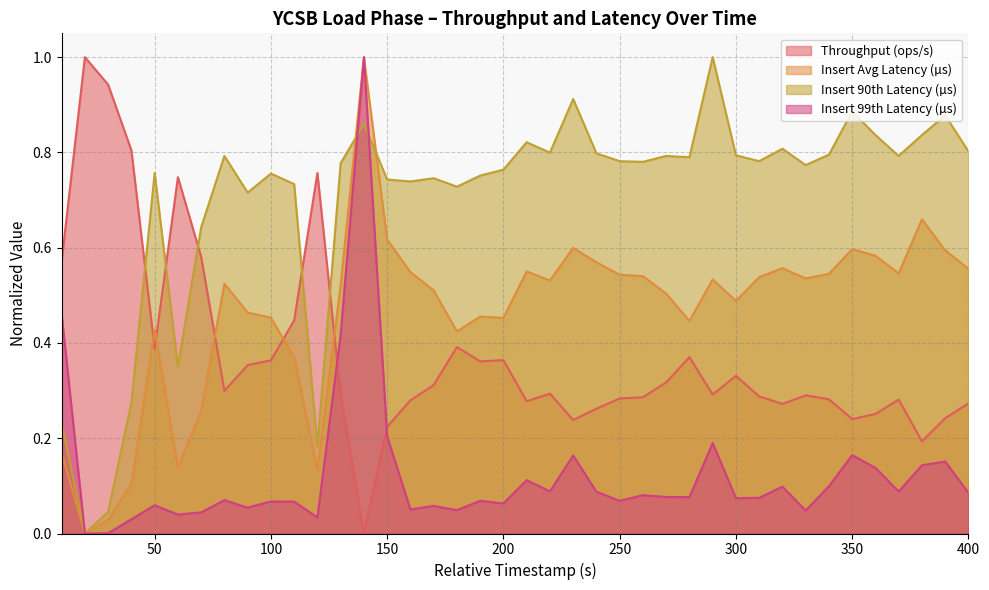

Reading left to right, transcribe all the data shown in this chart.

throughput: 10=0.6	20=1.0	30=0.9	40=0.8	50=0.4	60=0.7	70=0.6	80=0.3	90=0.4	100=0.4	110=0.4	120=0.8	130=0.3	140=0.0	150=0.2	160=0.3	170=0.3	180=0.4	190=0.4	200=0.4	210=0.3	220=0.3	230=0.2	240=0.3	250=0.3	260=0.3	270=0.3	280=0.4	290=0.3	300=0.3	310=0.3	320=0.3	330=0.3	340=0.3	350=0.2	360=0.3	370=0.3	380=0.2	390=0.2	400=0.3
insert_avg_latency: 10=0.2	20=0.0	30=0.0	40=0.1	50=0.4	60=0.1	70=0.3	80=0.5	90=0.5	100=0.5	110=0.4	120=0.1	130=0.5	140=1.0	150=0.6	160=0.5	170=0.5	180=0.4	190=0.5	200=0.5	210=0.6	220=0.5	230=0.6	240=0.6	250=0.5	260=0.5	270=0.5	280=0.4	290=0.5	300=0.5	310=0.5	320=0.6	330=0.5	340=0.5	350=0.6	360=0.6	370=0.5	380=0.7	390=0.6	400=0.6
insert_latency_90th: 10=0.2	20=0.0	30=0.0	40=0.3	50=0.8	60=0.4	70=0.6	80=0.8	90=0.7	100=0.8	110=0.7	120=0.2	130=0.8	140=0.9	150=0.7	160=0.7	170=0.7	180=0.7	190=0.8	200=0.8	210=0.8	220=0.8	230=0.9	240=0.8	250=0.8	260=0.8	270=0.8	280=0.8	290=1.0	300=0.8	310=0.8	320=0.8	330=0.8	340=0.8	350=0.9	360=0.8	370=0.8	380=0.8	390=0.9	400=0.8
insert_latency_99th: 10=0.5	20=0.0	30=0.0	40=0.0	50=0.1	60=0.0	70=0.0	80=0.1	90=0.1	100=0.1	110=0.1	120=0.0	130=0.4	140=1.0	150=0.2	160=0.1	170=0.1	180=0.0	190=0.1	200=0.1	210=0.1	220=0.1	230=0.2	240=0.1	250=0.1	260=0.1	270=0.1	280=0.1	290=0.2	300=0.1	310=0.1	320=0.1	330=0.0	340=0.1	350=0.2	360=0.1	370=0.1	380=0.1	390=0.2	400=0.1